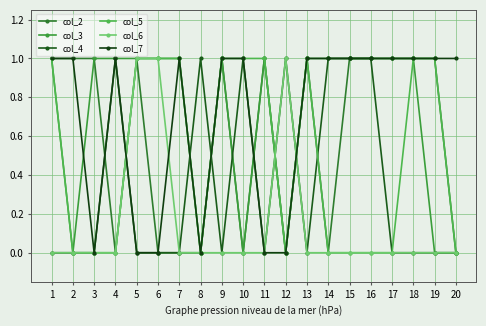

How many lines are shown in the chart?

6